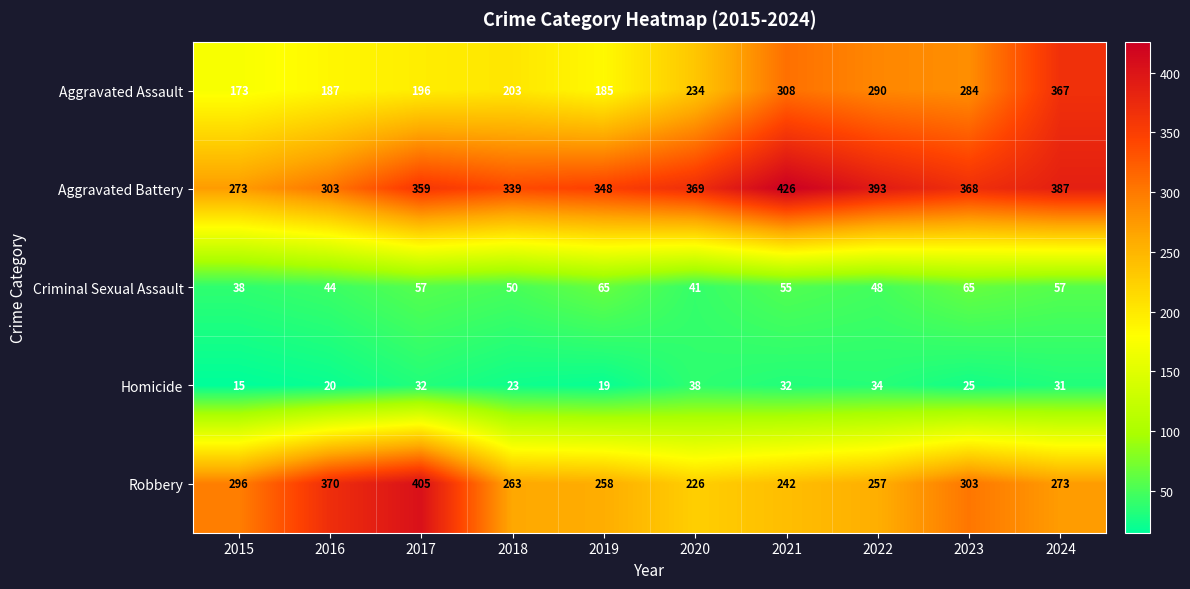

List the series in order of their peak value, highest first.

Aggravated Battery, Robbery, Aggravated Assault, Criminal Sexual Assault, Homicide